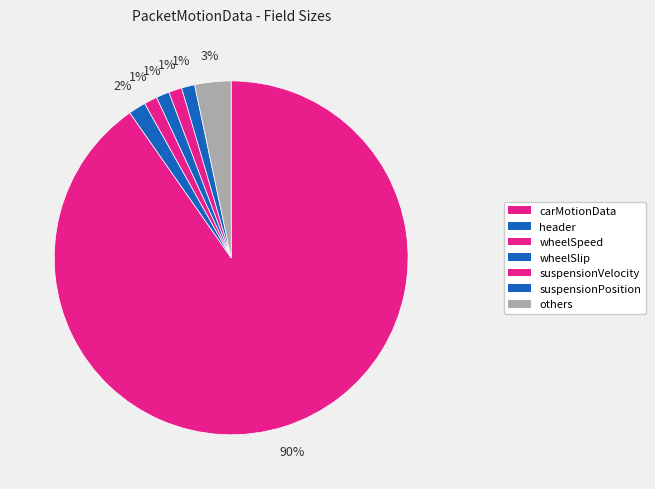

Count the number of slices in the pie.

7